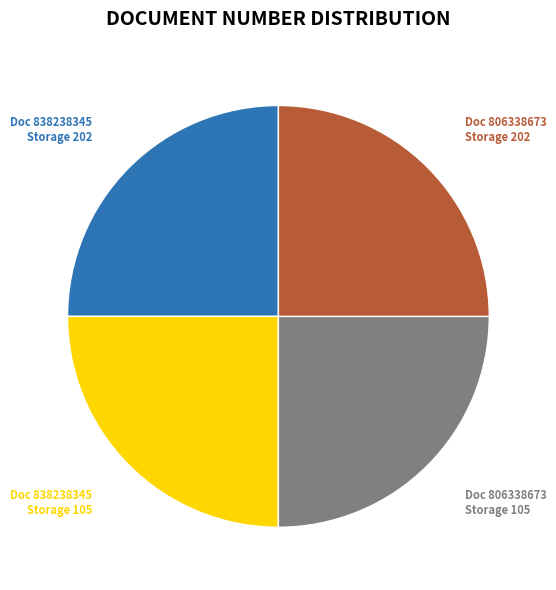

To the nearest percent, what is the average slice percentage?

25%